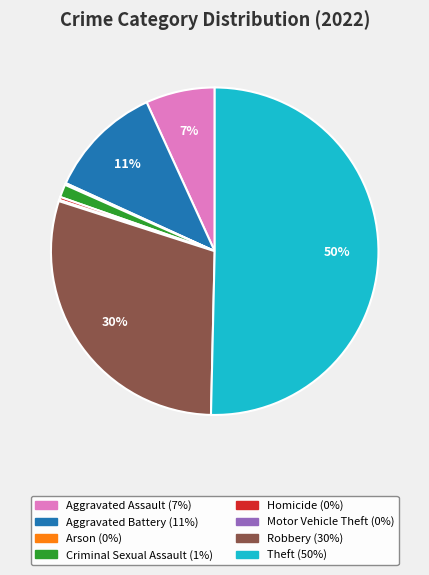

Does Robbery account for over 50% of the chart?

No